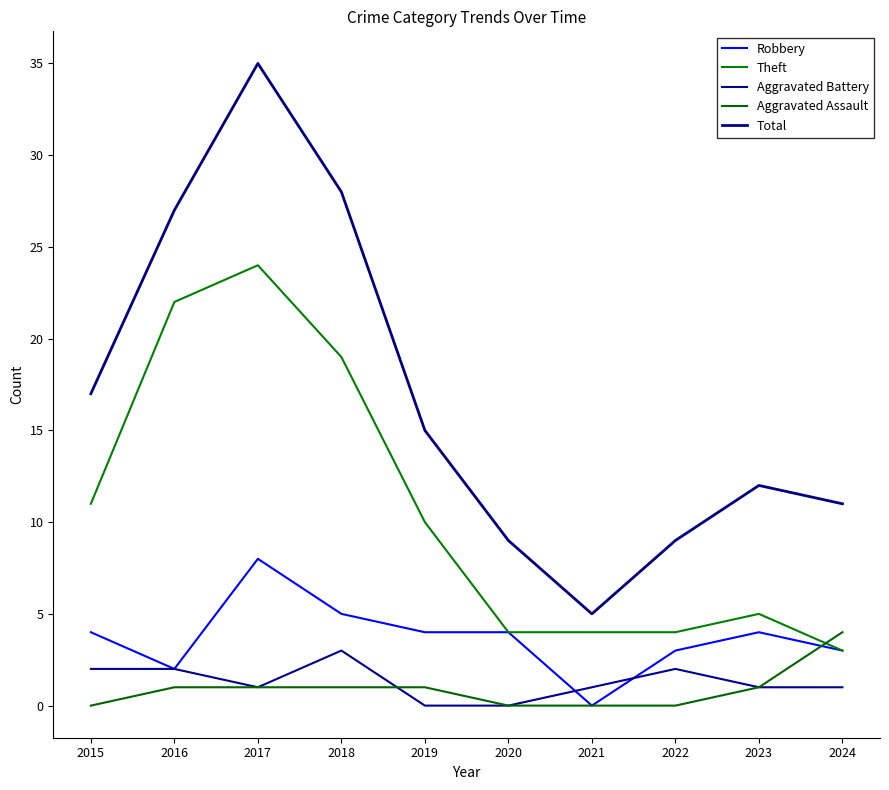

What is the value of the Total point at the 3rd from the left?

35